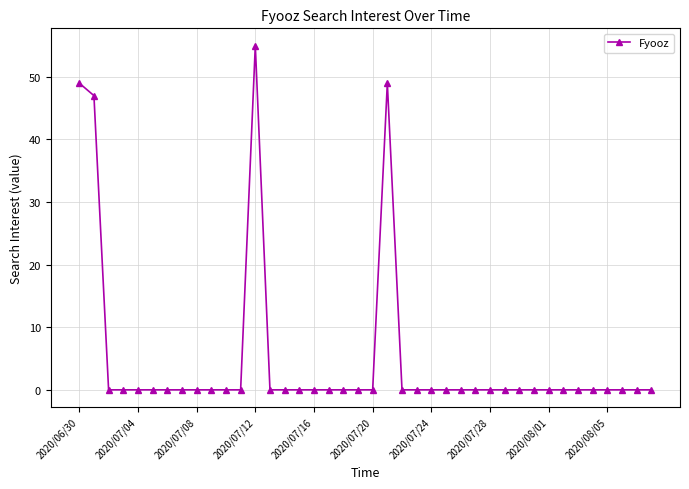

What is the sum of all values?

200